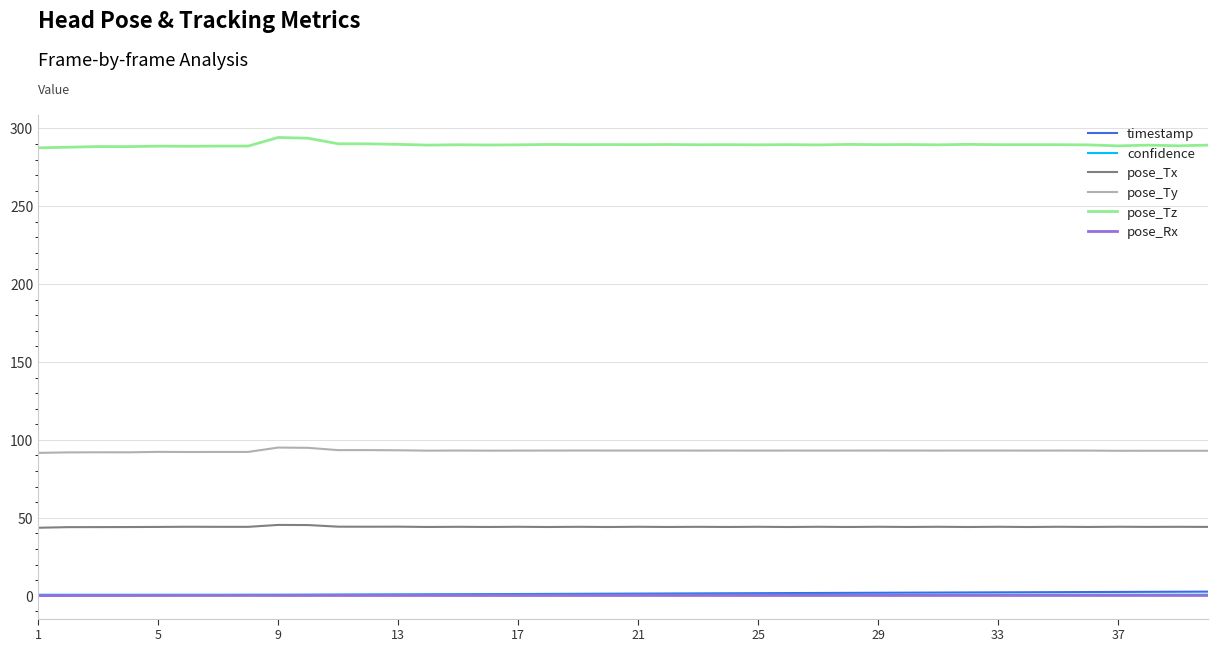

In pose_Ty, how many points are lower than both neighbors (excluding endpoints)?

12